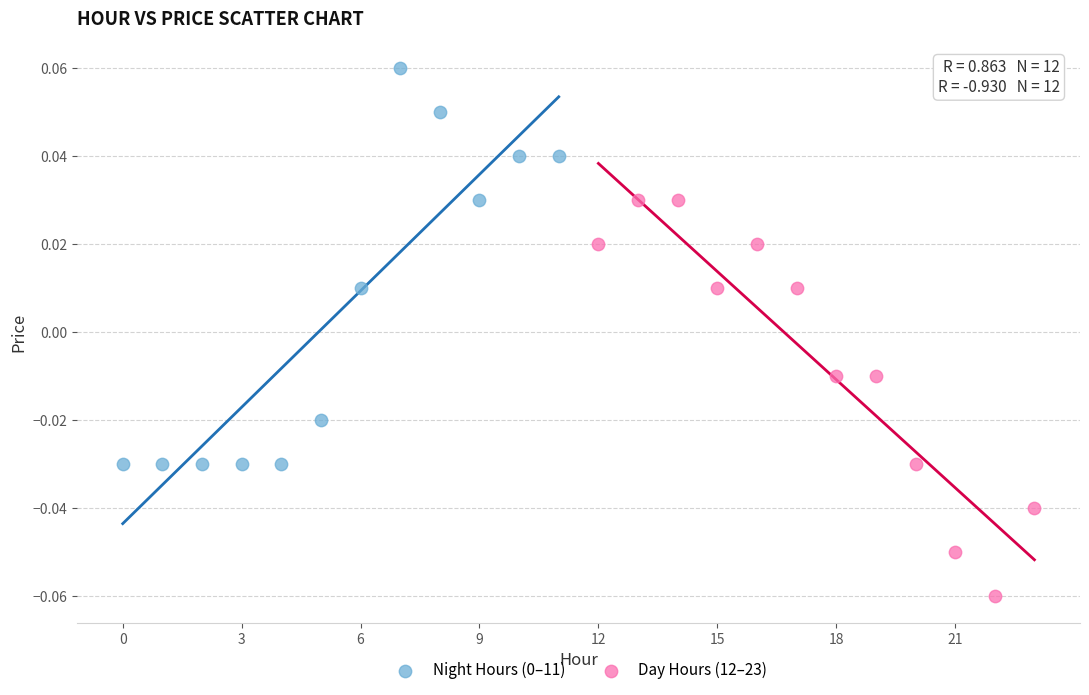

Which series contains the lowest Y value?

Day Hours (12–23)